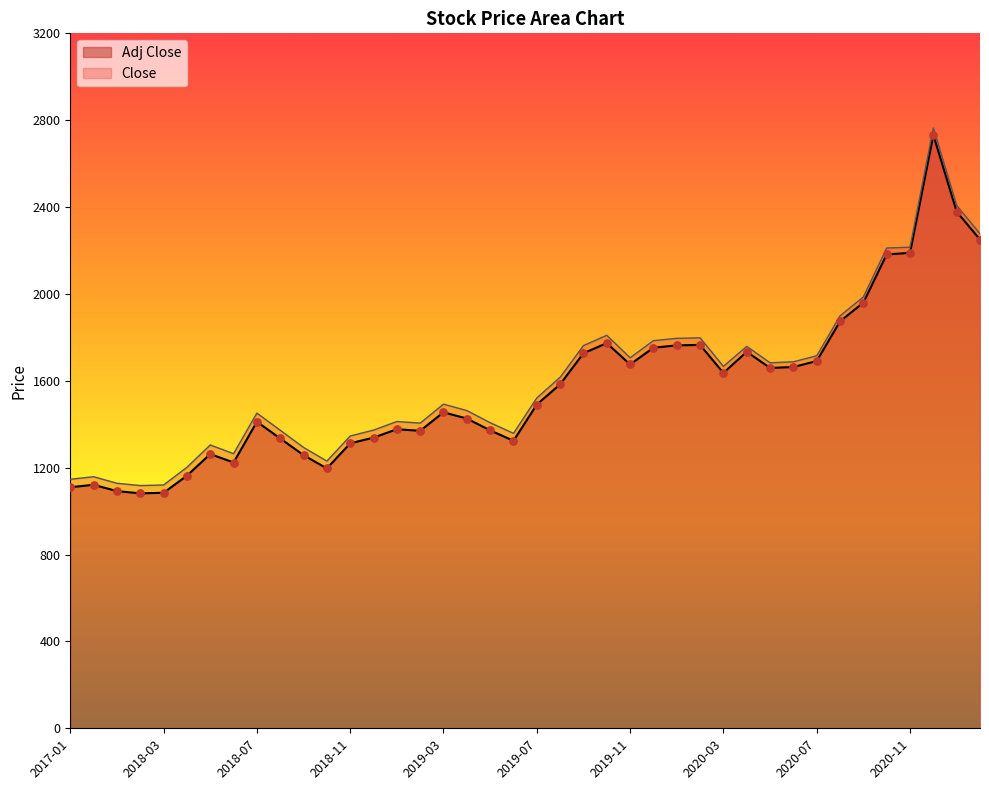

Which series has the largest Y range (max minus min)?

Adj Close